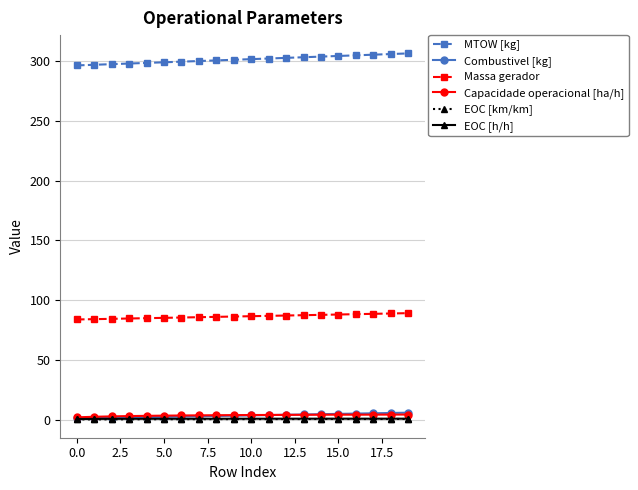

What is the minimum value for Massa gerador?

83.8